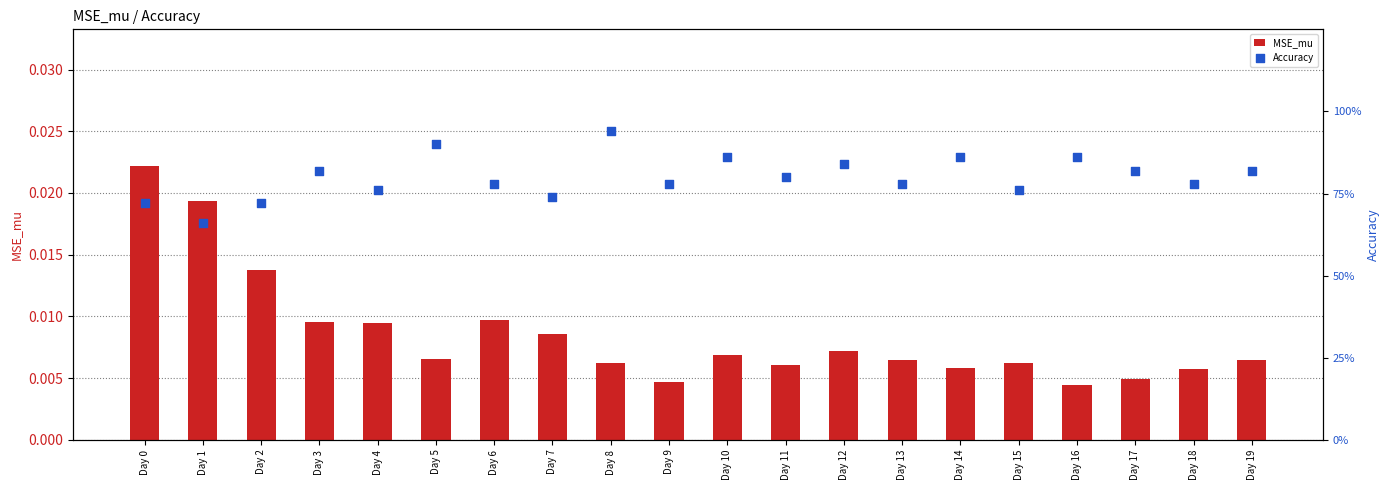

What are all the series names shown in the legend?

MSE_mu, Accuracy